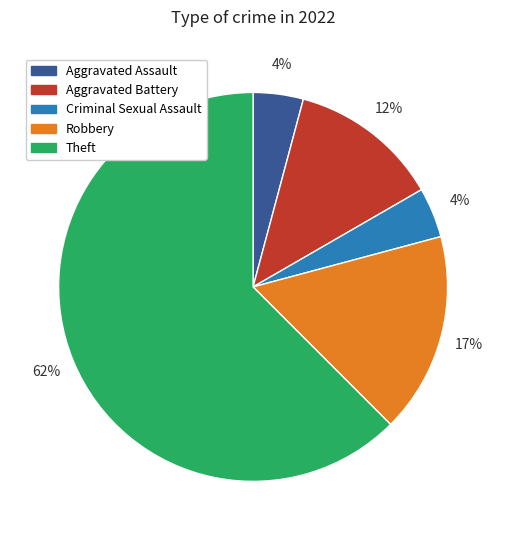

Does any single category account for the majority?

Yes